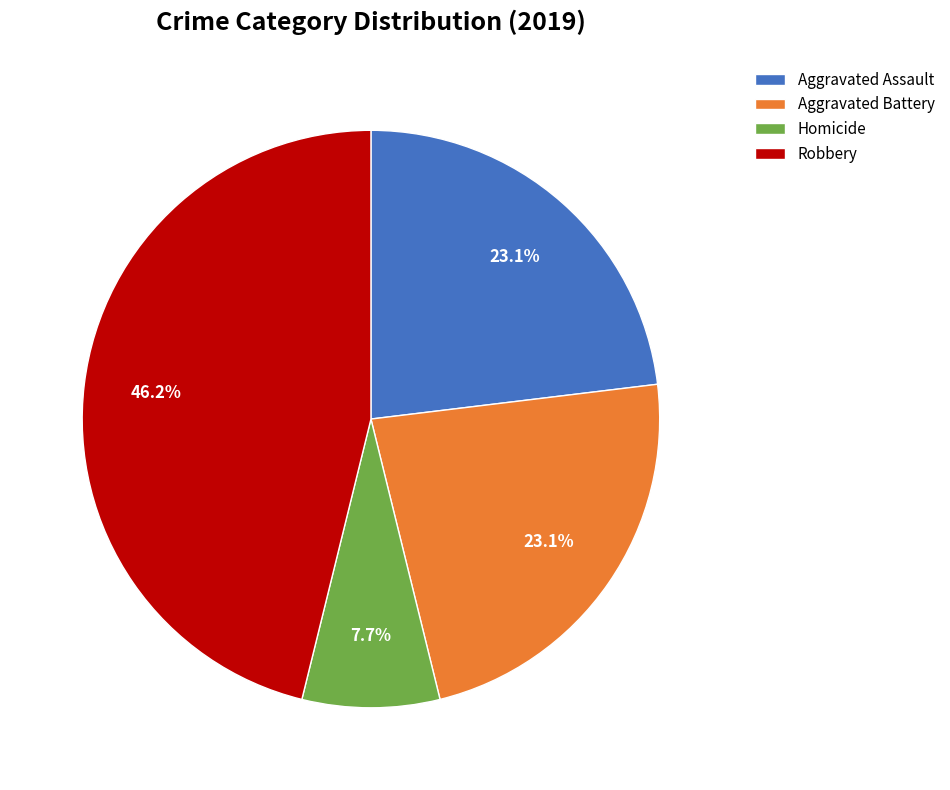

What percentage is NOT represented by Aggravated Assault?

76.9%